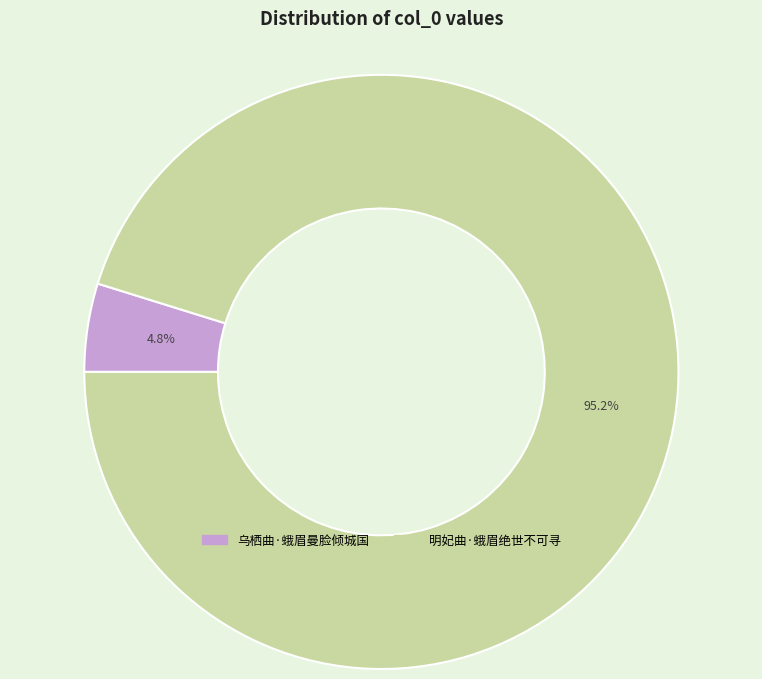

How much of the chart is everything except 乌栖曲·蛾眉曼脸倾城国?

95.2%